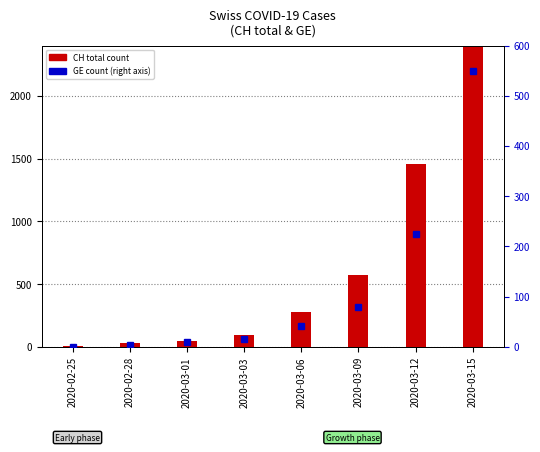

What is the lowest value of the CH (total) series?

4